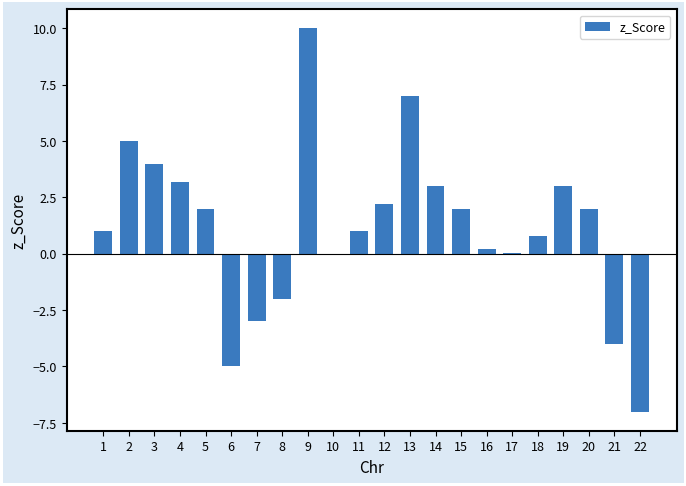

What value does the data have at 12?

2.2